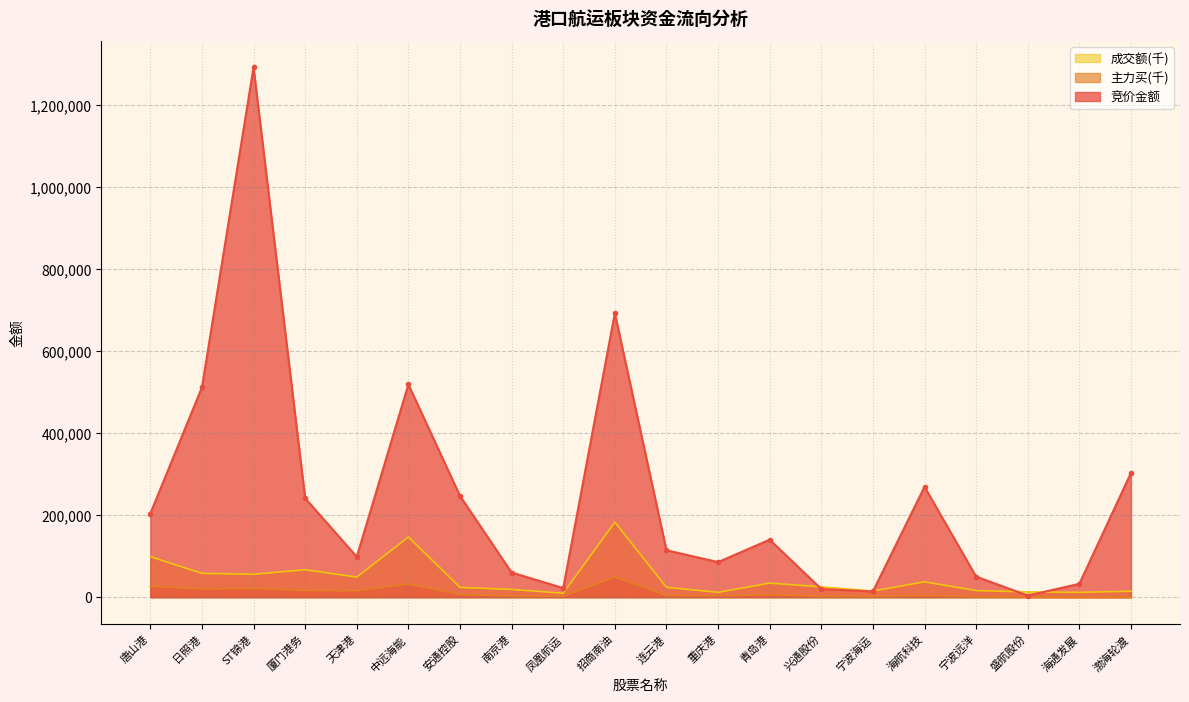

What is the difference between the maximum and minimum values in the 主力买 series?

48972.5